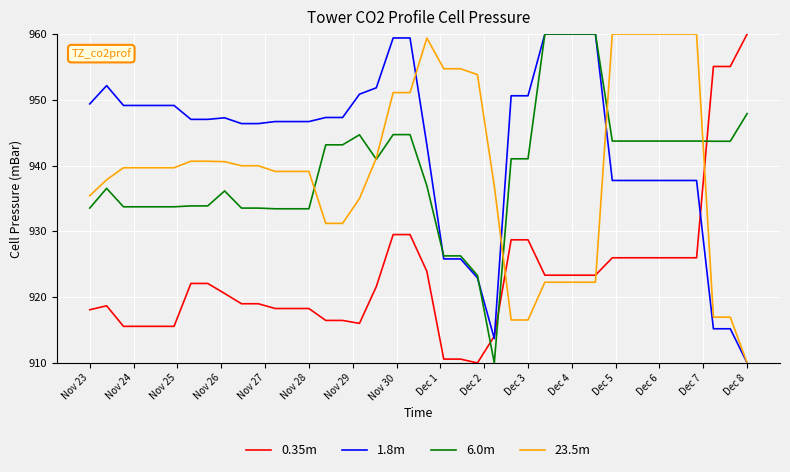

True or false: 23.5m and 0.35m intersect in this chart.

True